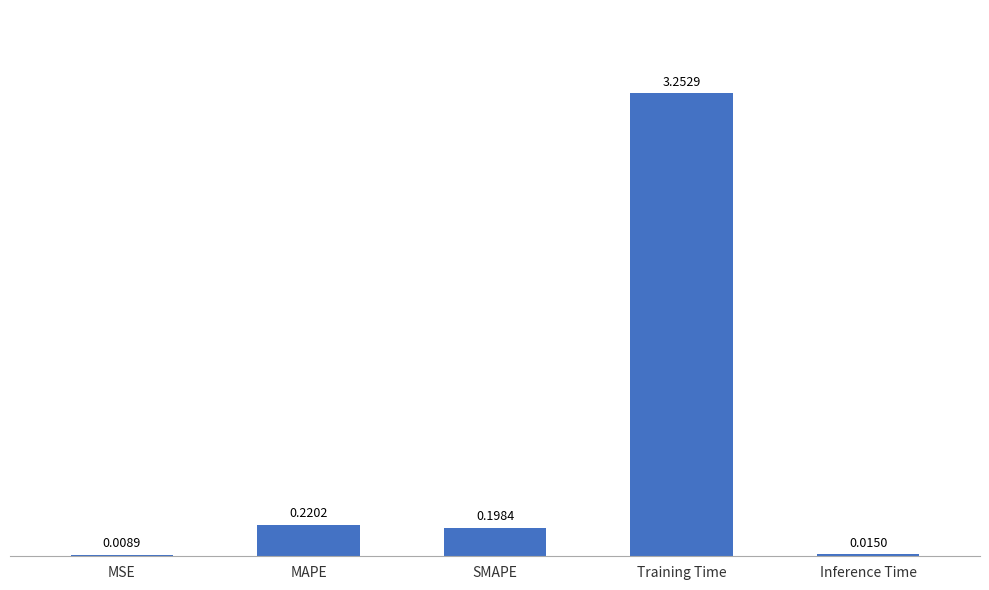

How many distinct data groups are displayed?

1